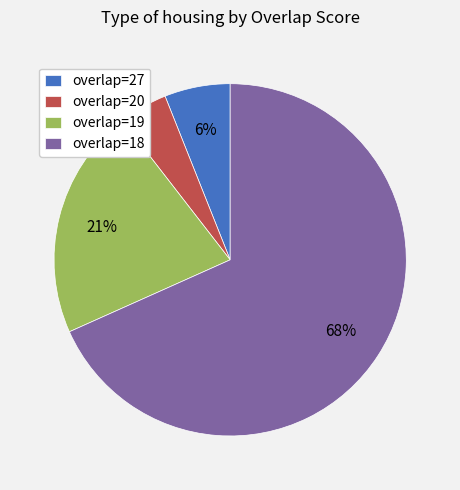

True or false: overlap=27 accounts for 1% of the total.

False